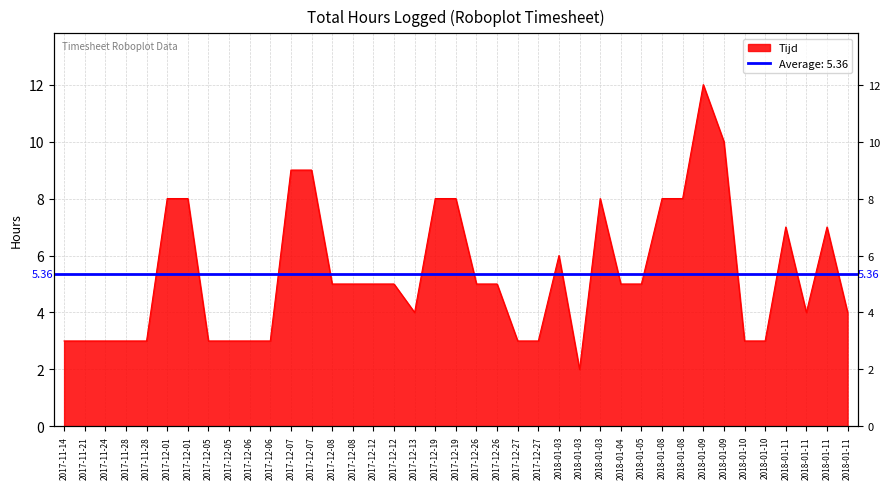

Reading left to right, extract all data points from this chart.

3	3	3	3	3	8	8	3	3	3	3	9	9	5	5	5	5	4	8	8	5	5	3	3	6	2	8	5	5	8	8	12	10	3	3	7	4	7	4